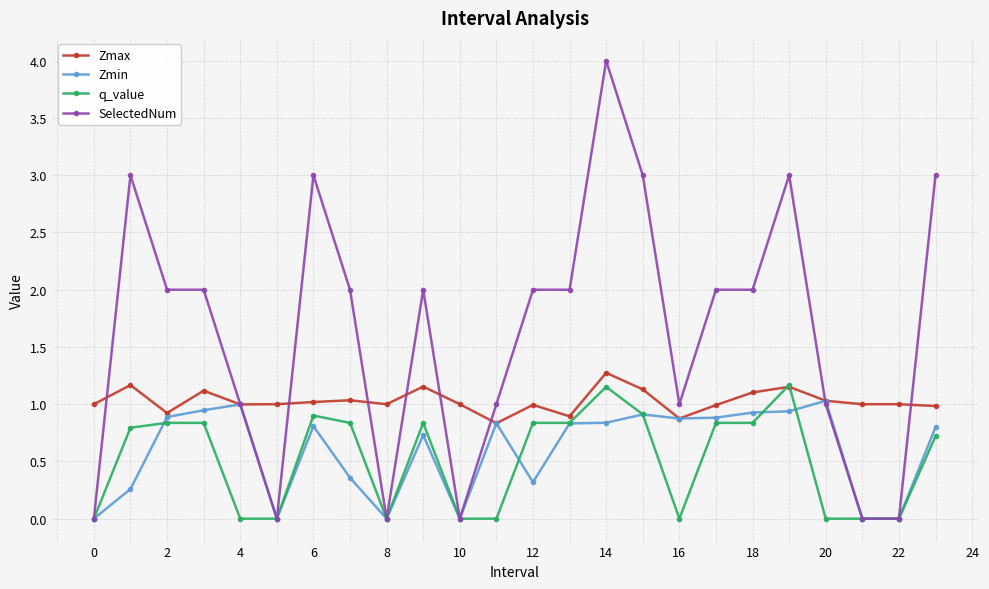

What is the value of the Zmin point at the 10th from the left?

0.7